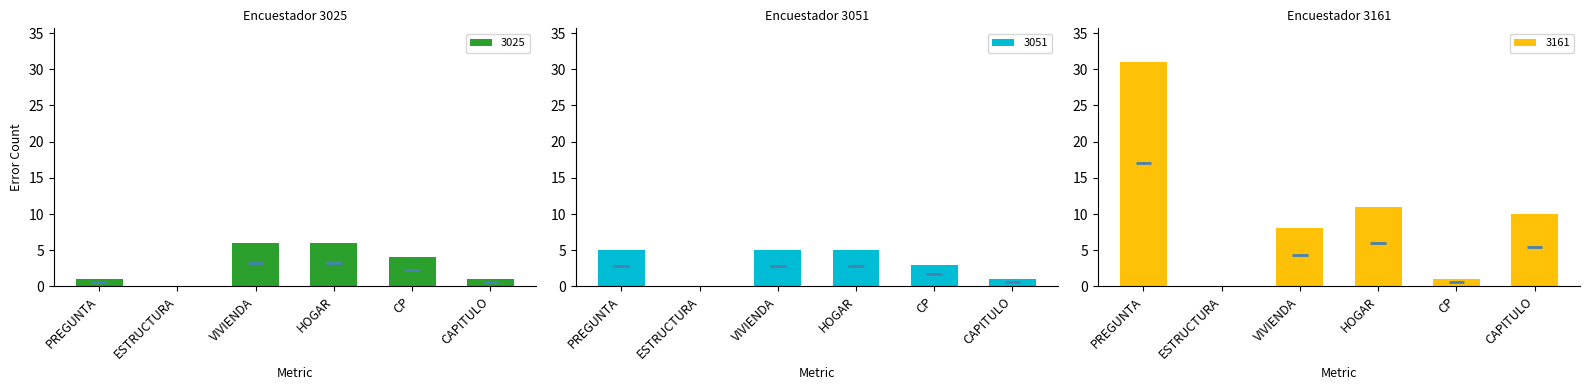

At which label does 3161 first exceed 10?

PREGUNTA